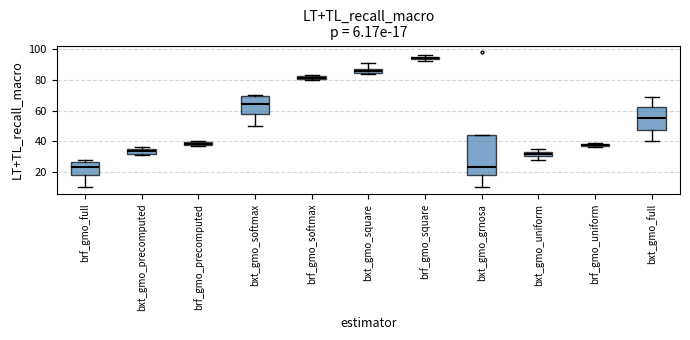

Which box is the tallest, from its lower edge to its upper edge?

bxt_gmo_grnosa